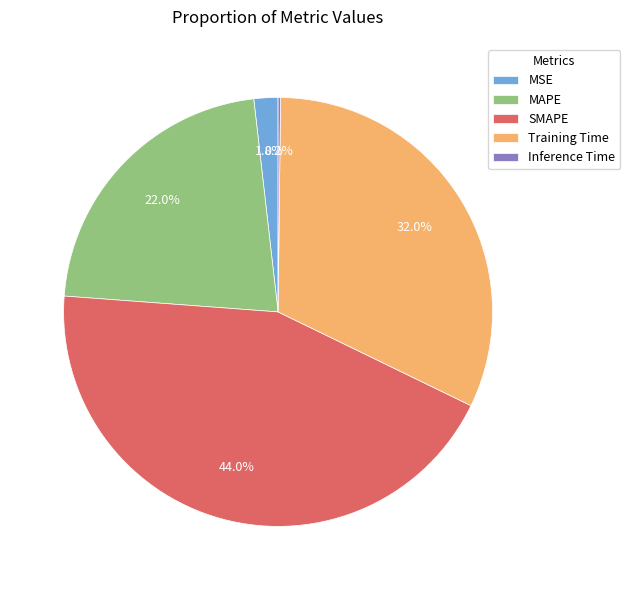

What percentage is the SMAPE slice, to the nearest percent?

44%